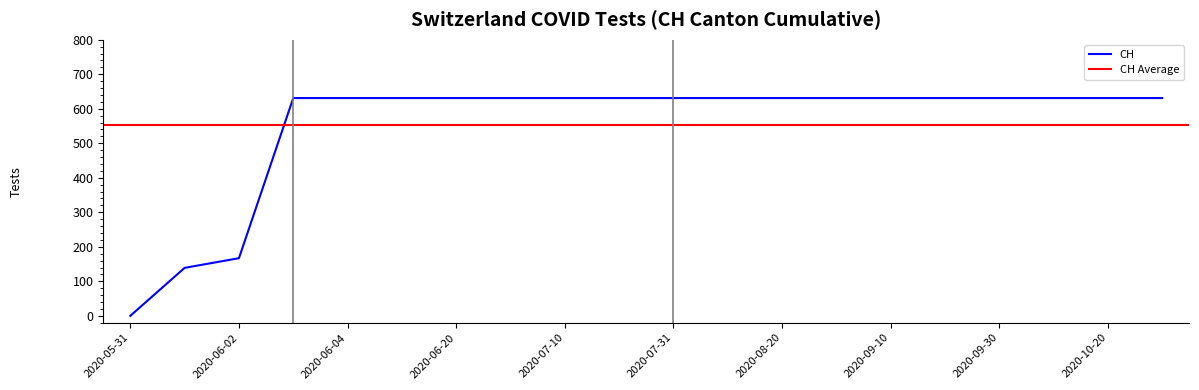

The value at 2020-07-10 is 631. True or false?

True